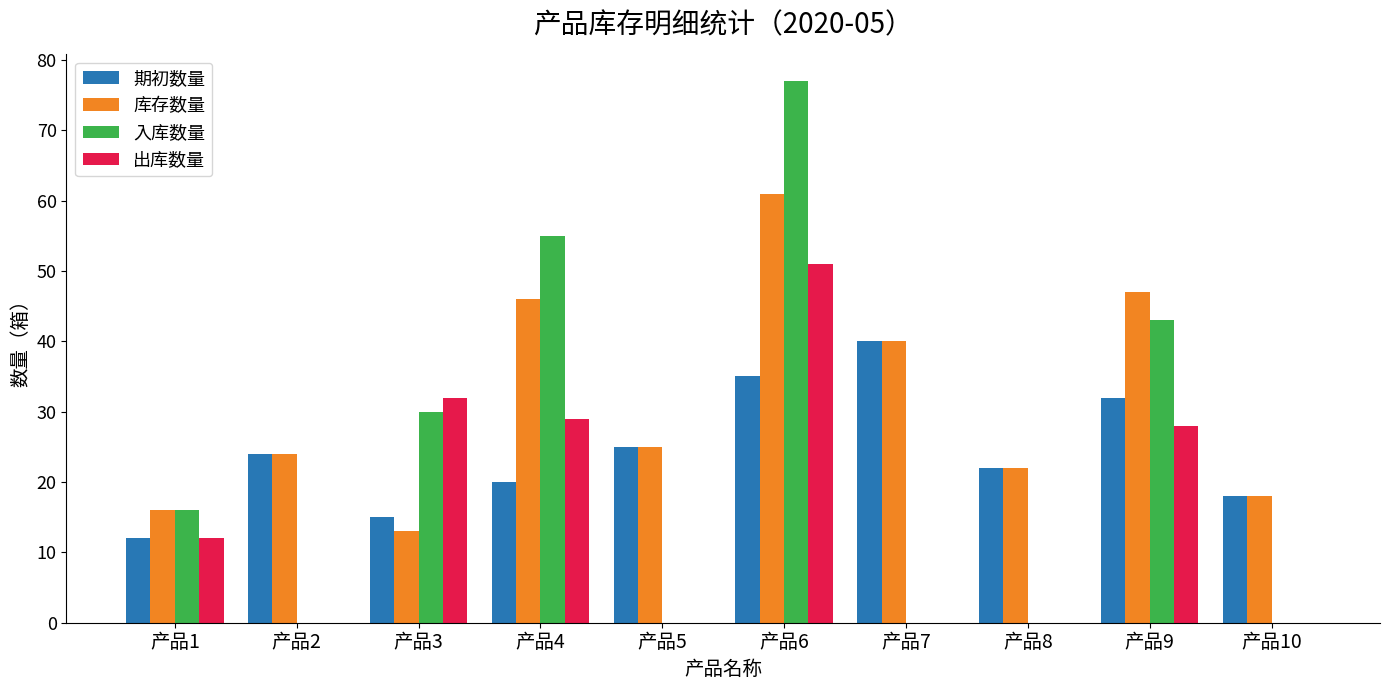

Is the value of 库存数量 at 产品3 greater than the value of 期初数量 at 产品1?

Yes